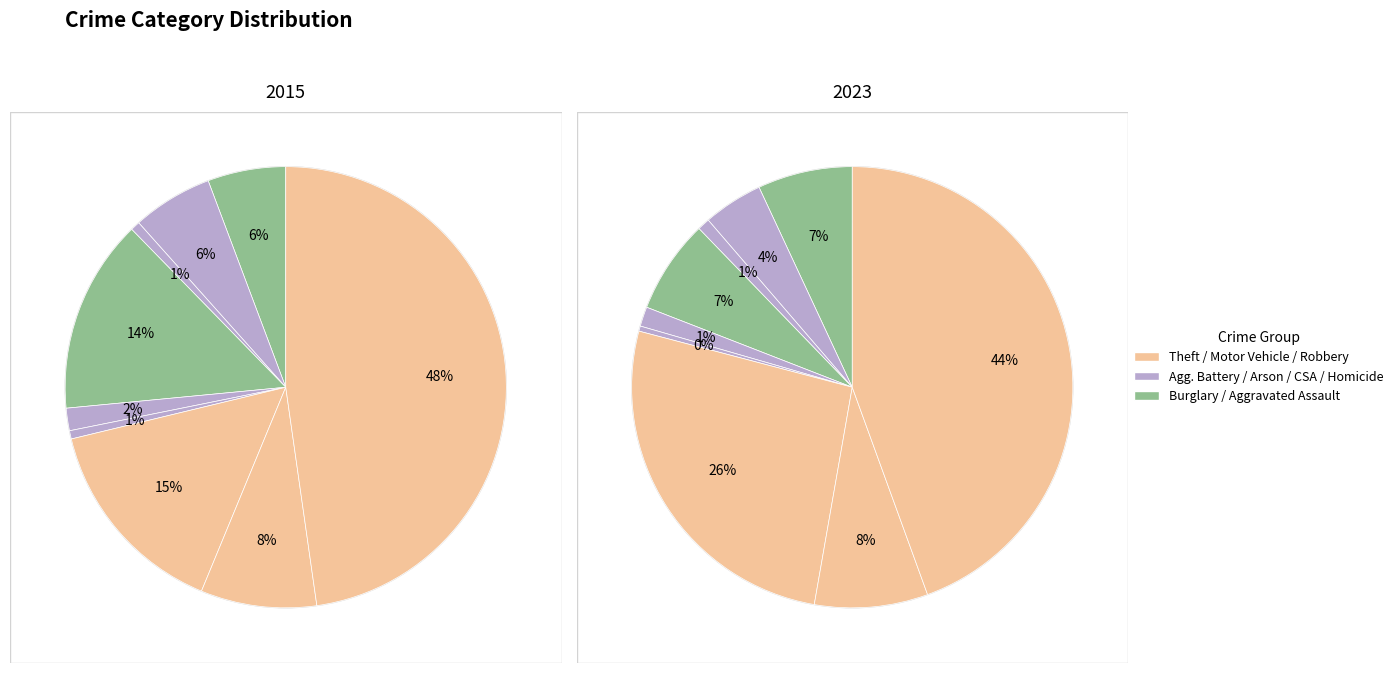

Does any single category account for the majority?

No